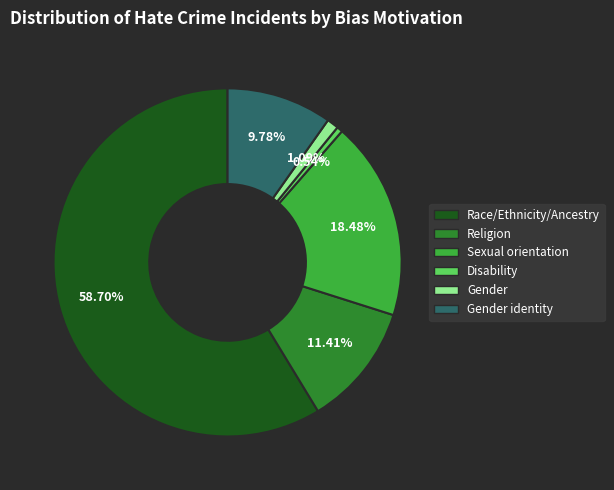

Count the number of slices in the pie.

6